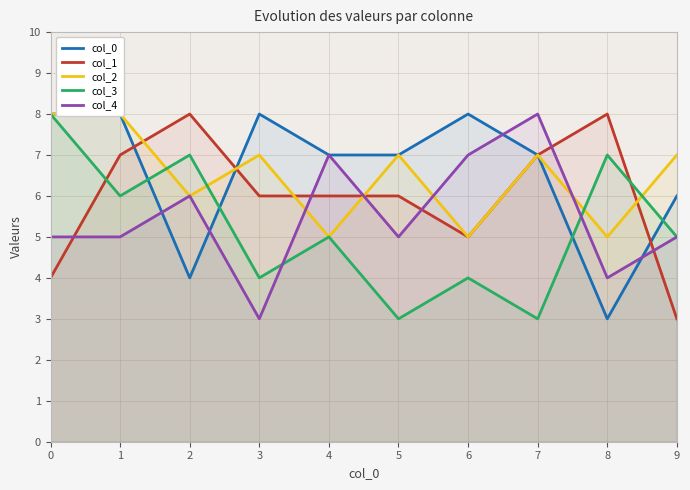

What is the highest value of the col_2 series?

8